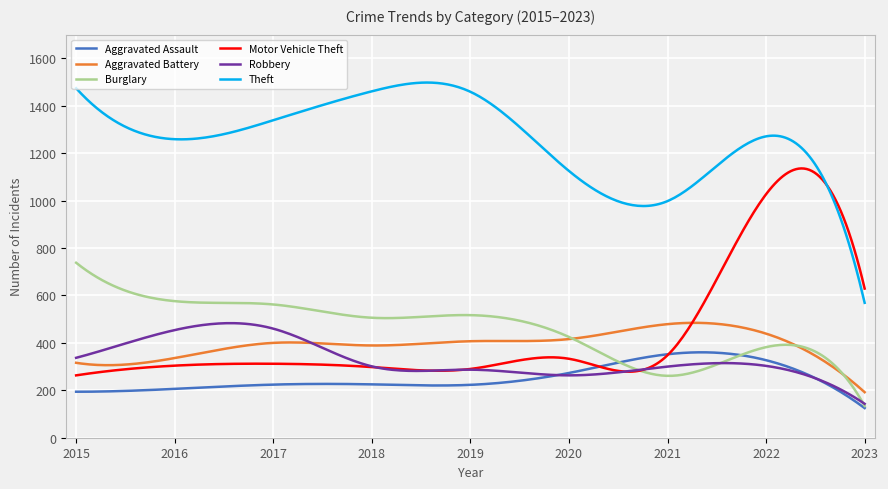

What is the highest value of the Robbery series?

483.2